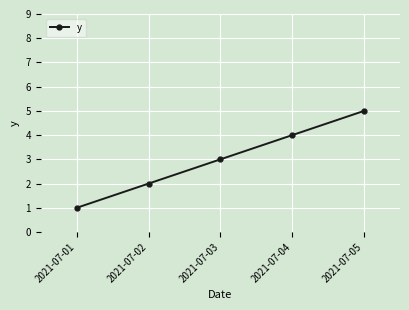

Reading left to right, extract all data points from this chart.

2021-07-01=1	2021-07-02=2	2021-07-03=3	2021-07-04=4	2021-07-05=5